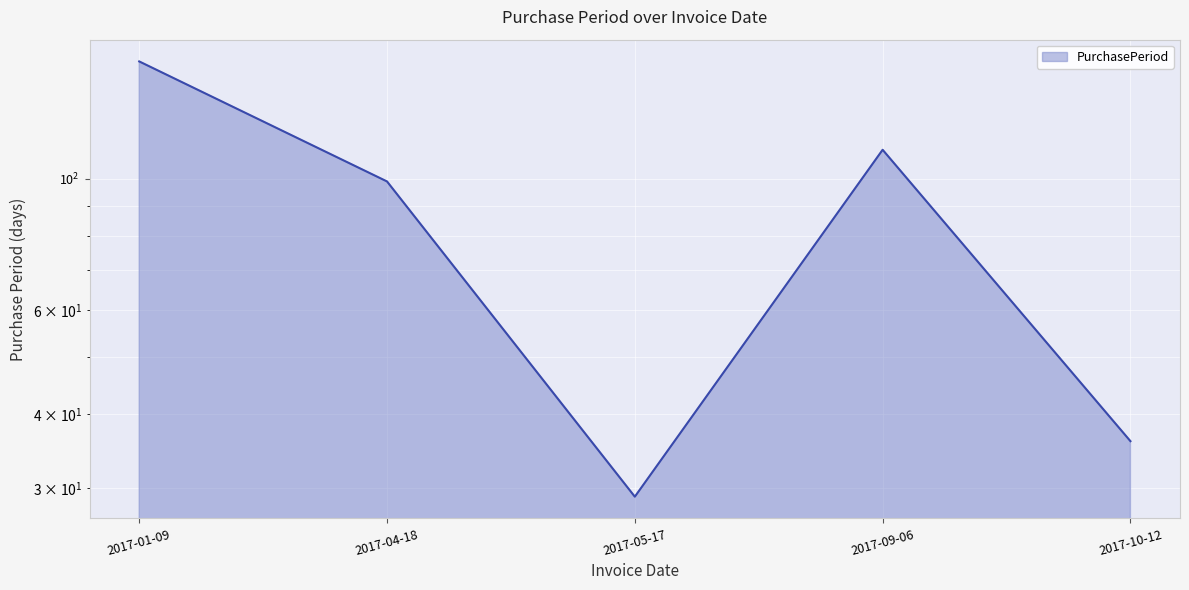

What is the change in value from 2017-04-18 to 2017-09-06?

+13